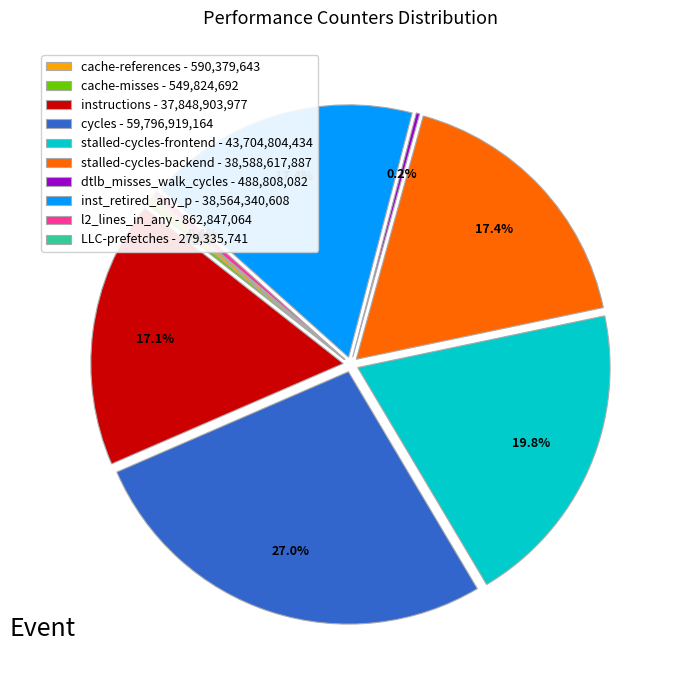

Is it true that l2_lines_in_any is 1% of the pie?

False